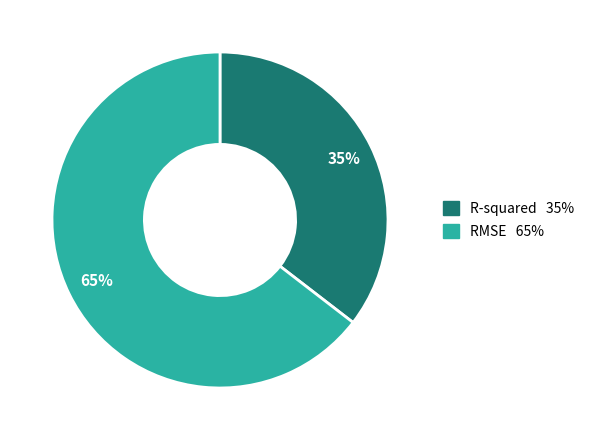

To the nearest percent, what is the average slice percentage?

50%